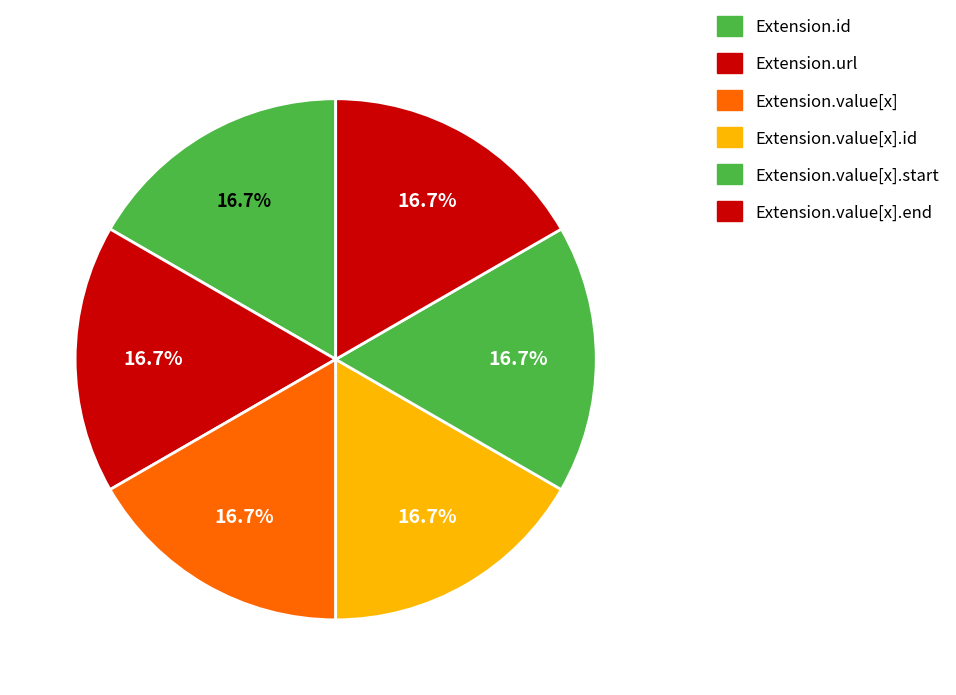

Is Extension.value[x] the majority of the pie?

No